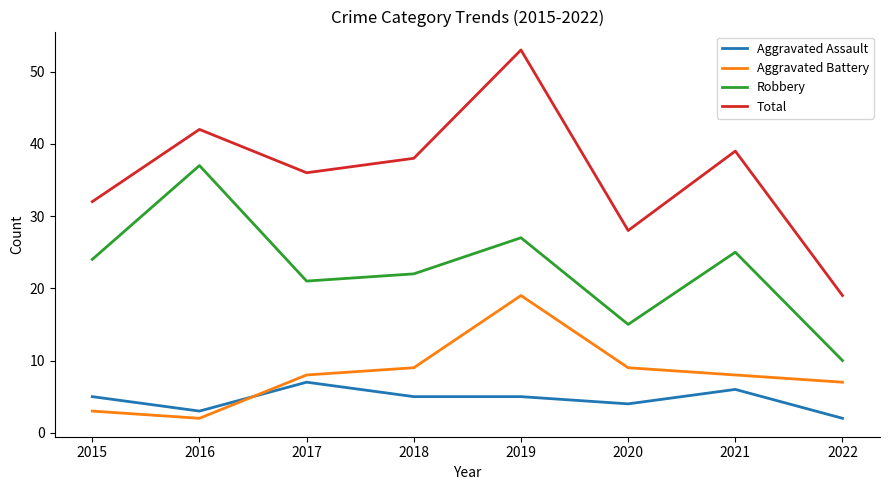

List the series in order of their peak value, lowest first.

Aggravated Assault, Aggravated Battery, Robbery, Total